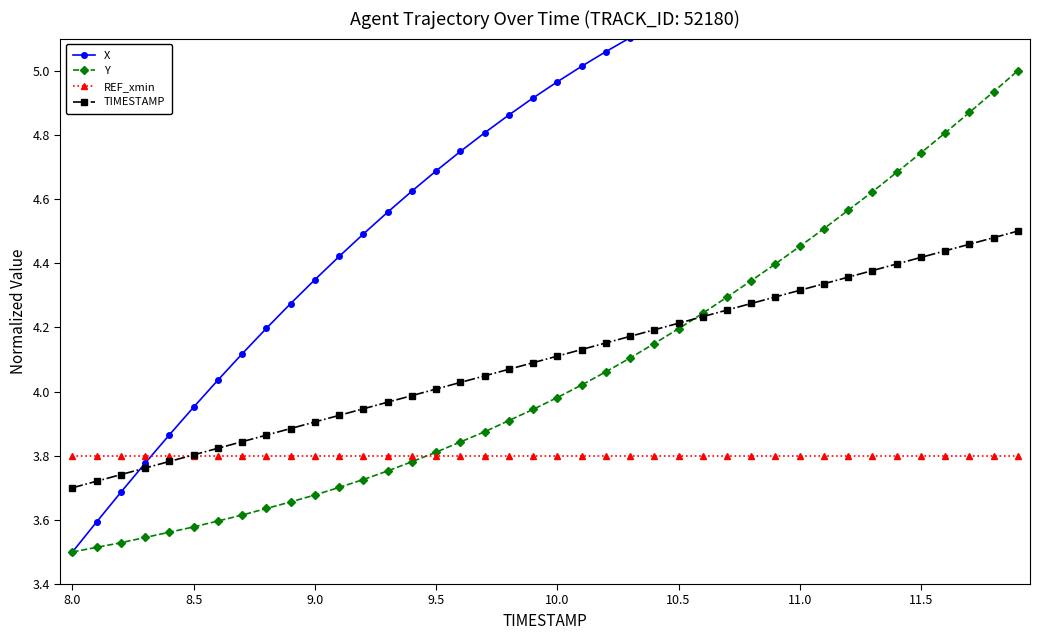

Count the number of data series in this chart.

4